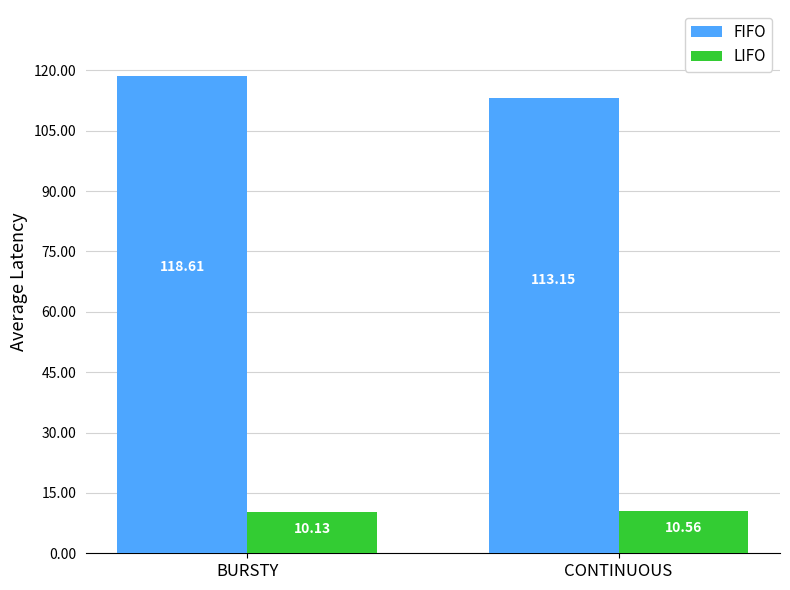

Which category has the highest value in the LIFO series?

CONTINUOUS